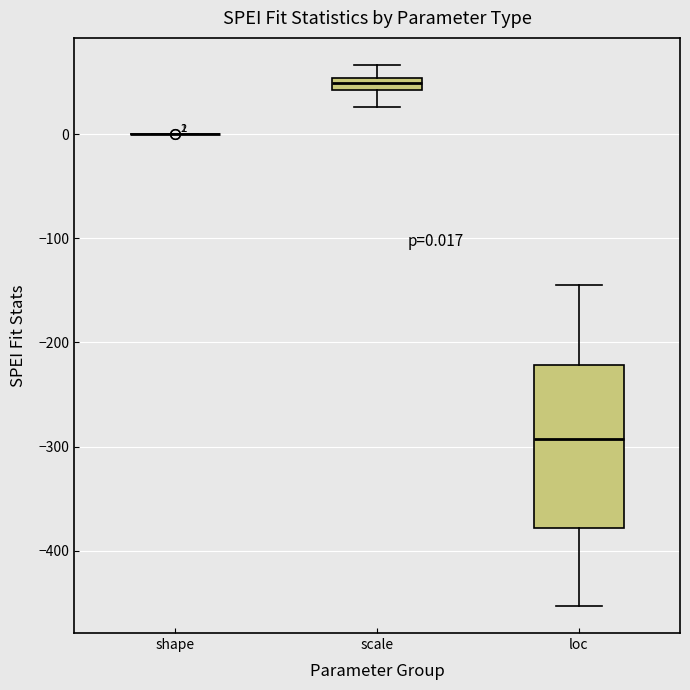

Which box is the tallest, from its lower edge to its upper edge?

loc